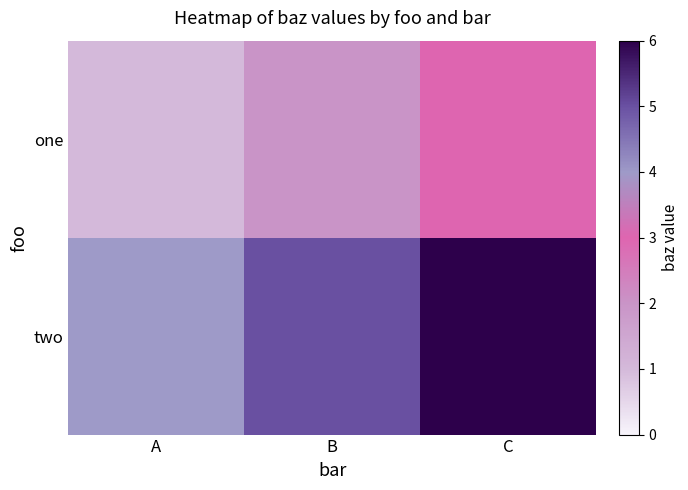

Reading left to right, what are all the values shown in this chart?

one: A=1	B=2	C=3
two: A=4	B=5	C=6